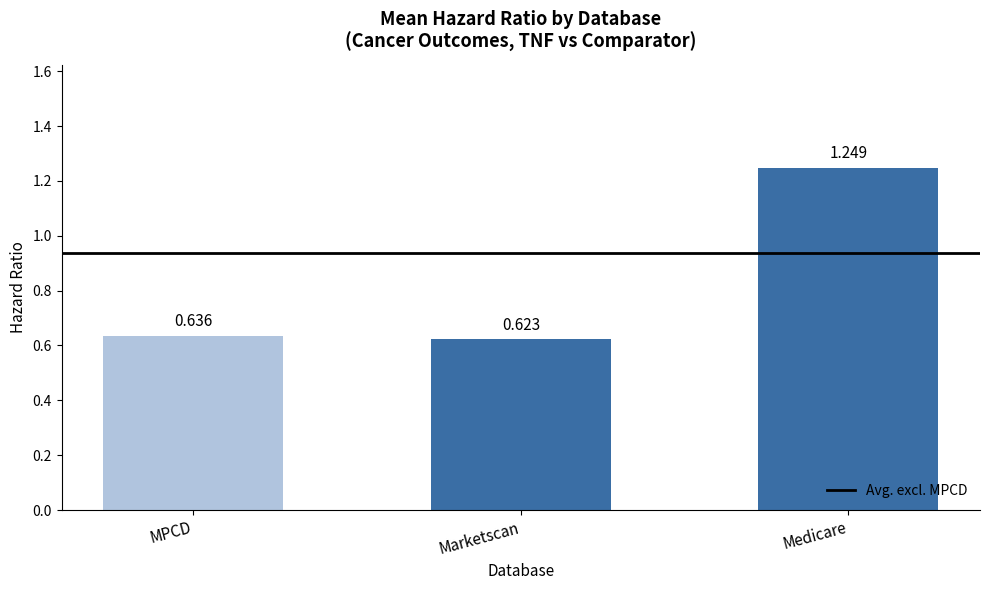

Count the number of categories in the chart.

3